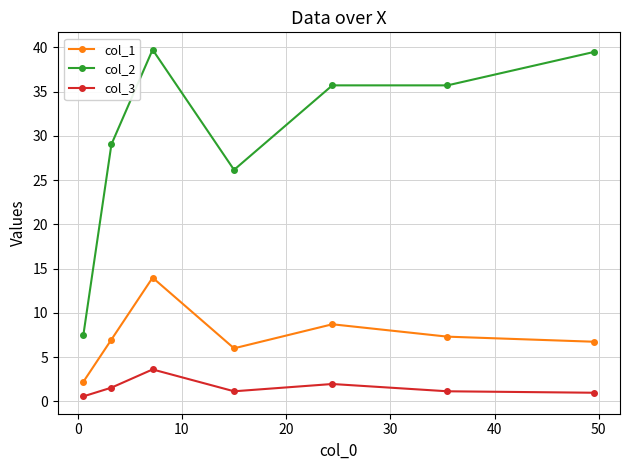

Count the number of data series in this chart.

3